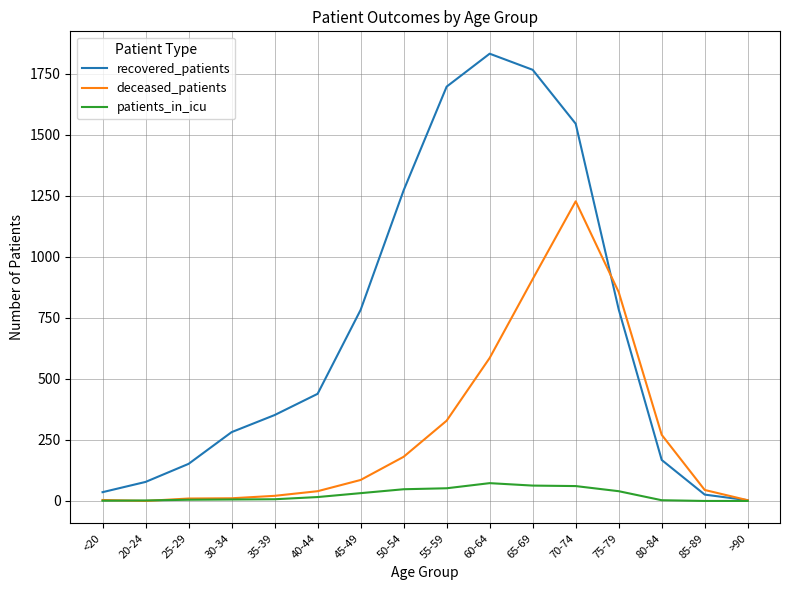

Rank the series by their maximum value, from lowest to highest.

patients_in_icu, deceased_patients, recovered_patients